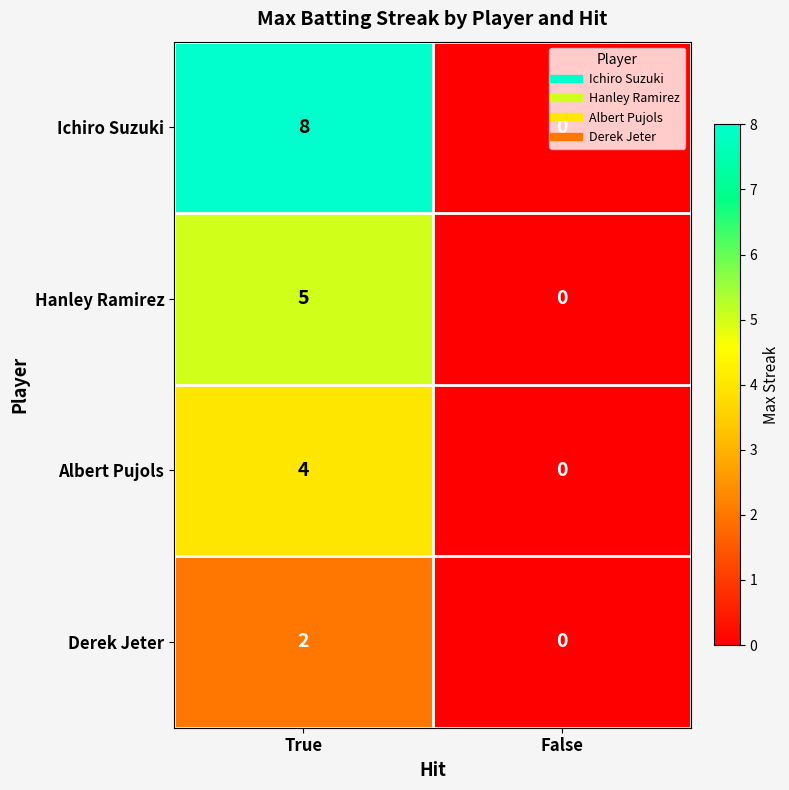

Is the value of Ichiro Suzuki at True greater than the value of Hanley Ramirez at False?

Yes